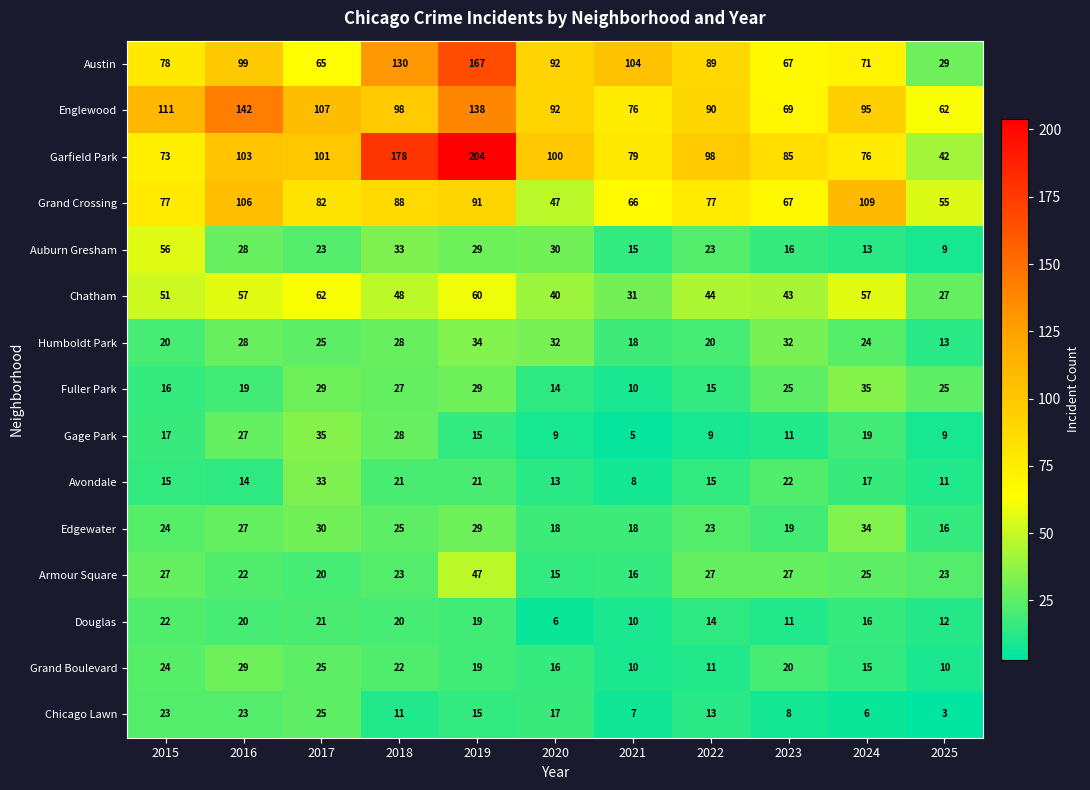

What is the minimum value shown in the chart?

3